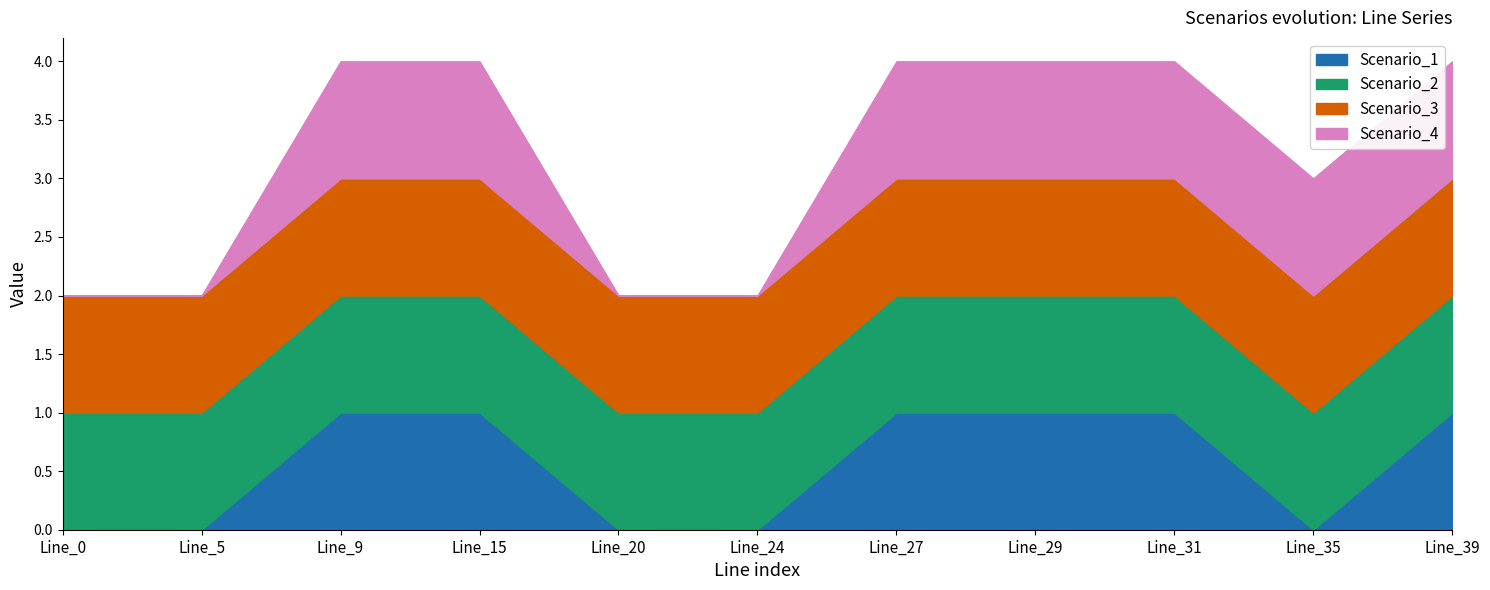

Reading left to right, list all the values displayed in this chart.

Scenario_1: 0	0	1	1	0	0	1	1	1	0	1
Scenario_2: 1	1	1	1	1	1	1	1	1	1	1
Scenario_3: 1	1	1	1	1	1	1	1	1	1	1
Scenario_4: 0	0	1	1	0	0	1	1	1	1	1